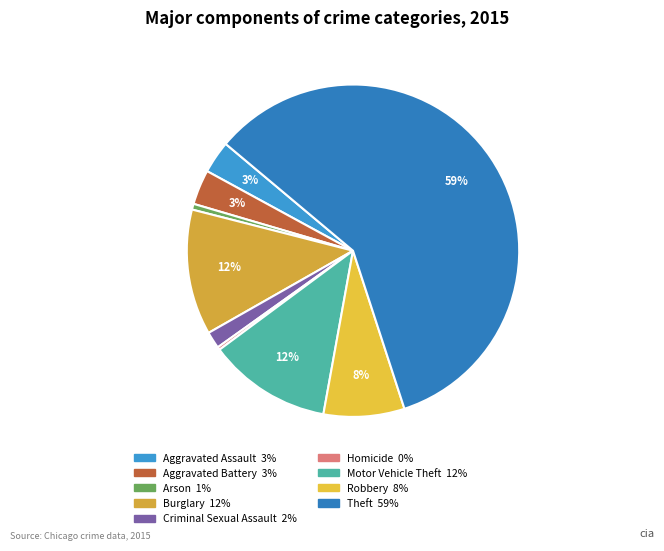

To the nearest percent, what is the difference between the largest and smallest slice percentages?

59%